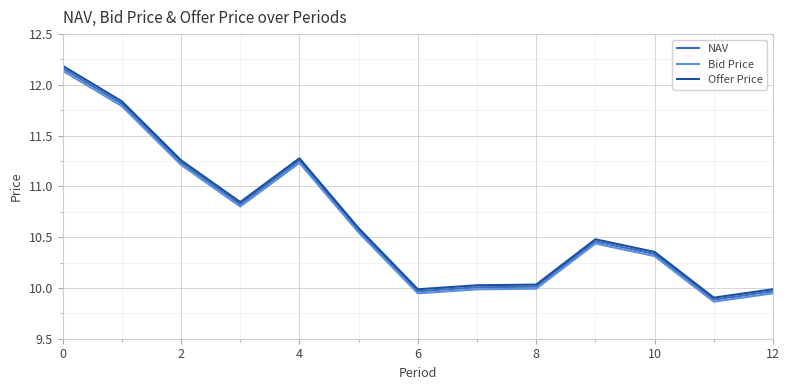

True or false: Bid Price and Offer Price intersect in this chart.

False